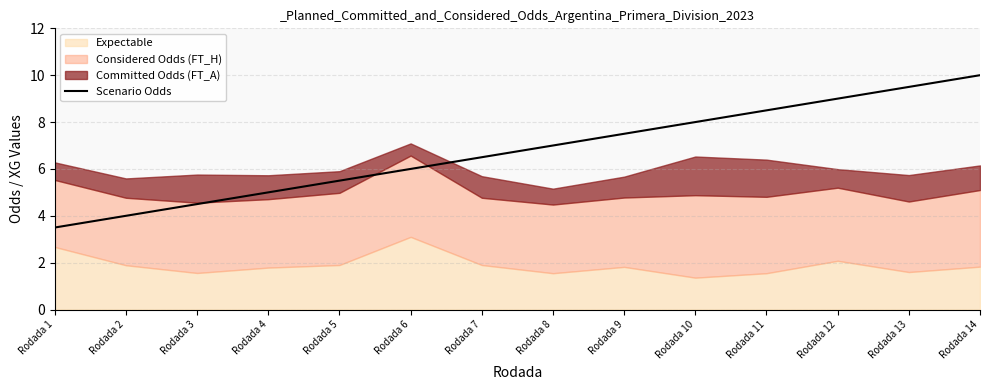

At which category does the chart reach its peak across all series?

Rodada 14